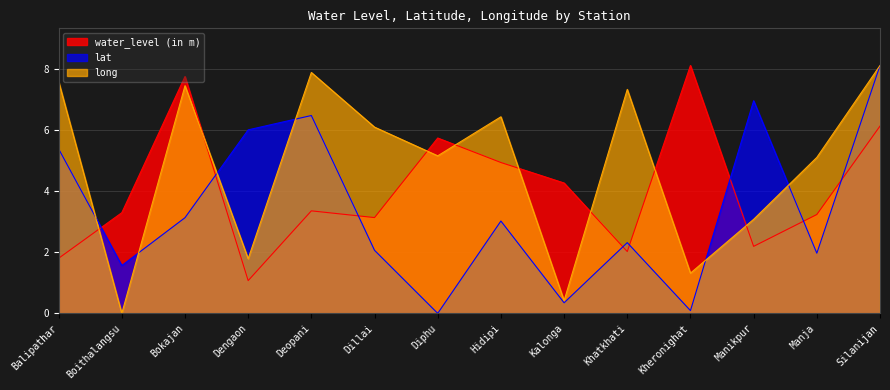

What are all the series names shown in the legend?

water_level (in m), lat, long